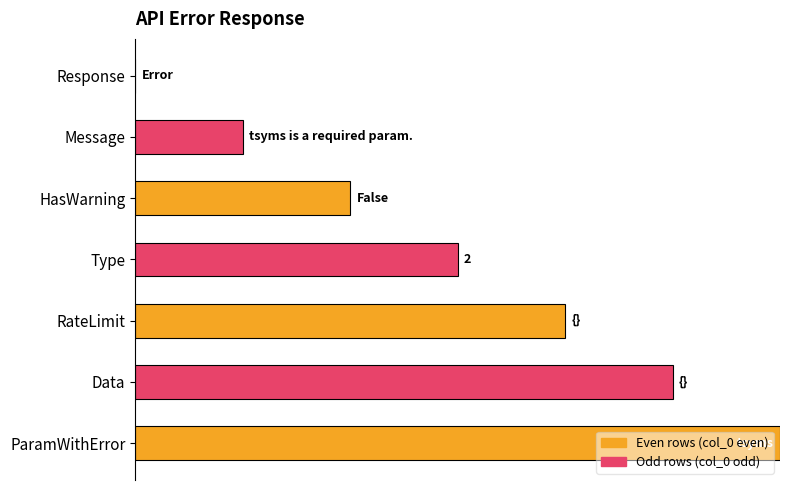

What is the average value?

0.5